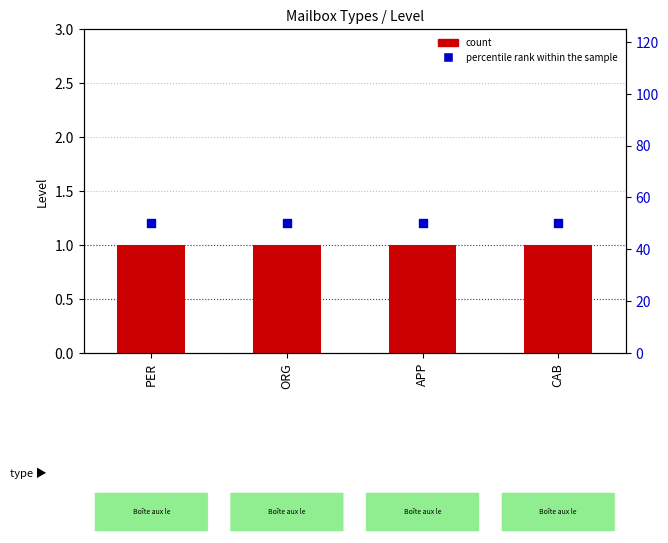

What is the total value across all series at APP?

51